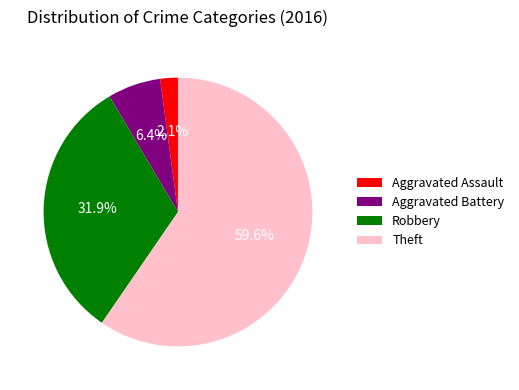

What percentage do Aggravated Assault and Aggravated Battery together represent?

8.5%